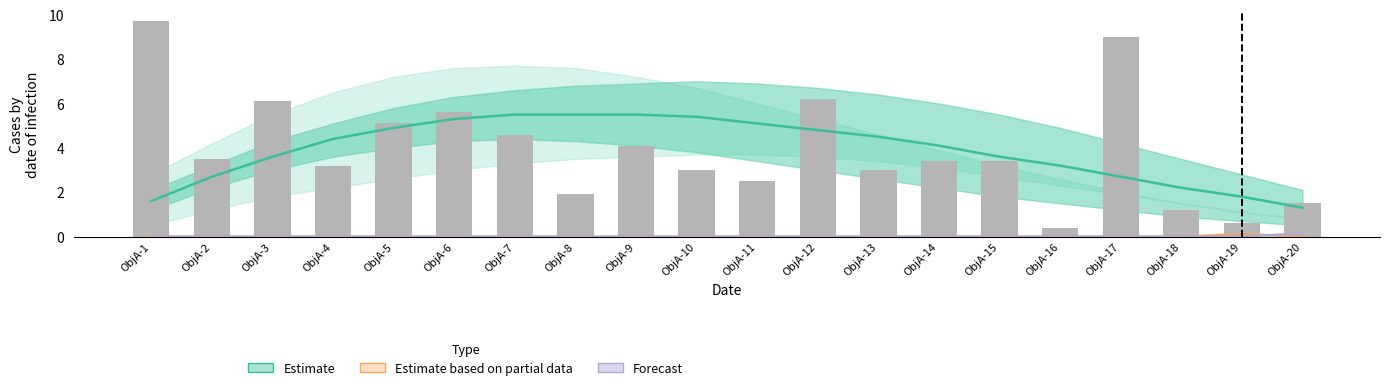

The value of Observed at ObjA-16 is 0.4. True or false?

True